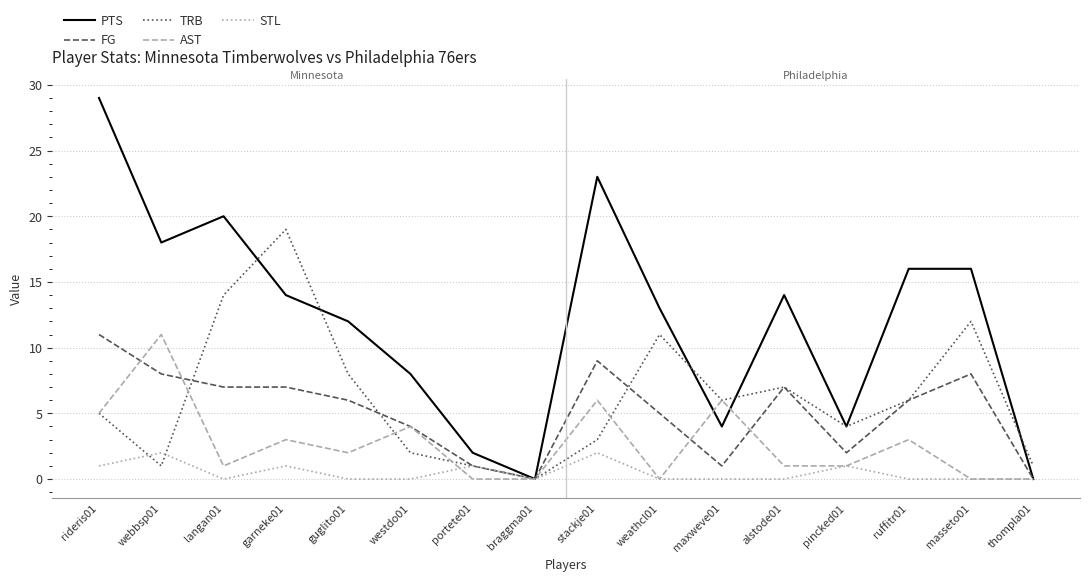

Is it true that AST equals 0 at weathcl01?

True